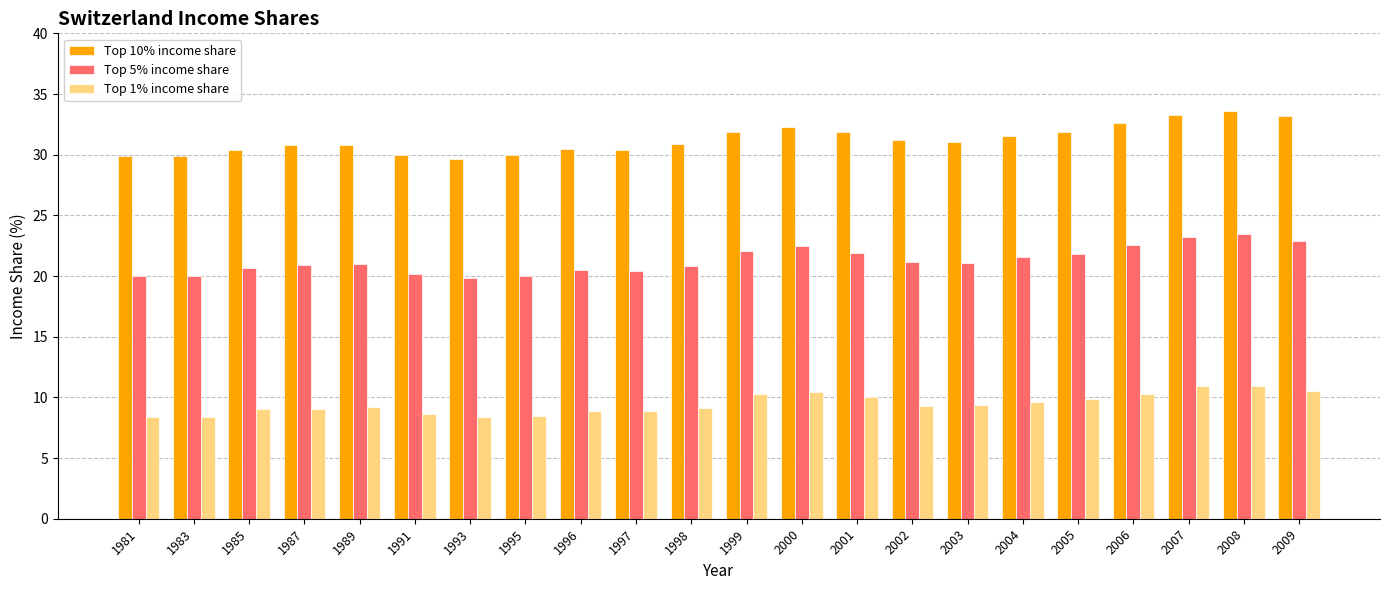

What is the difference between the maximum and minimum values in the Top 10% income share series?

4.0